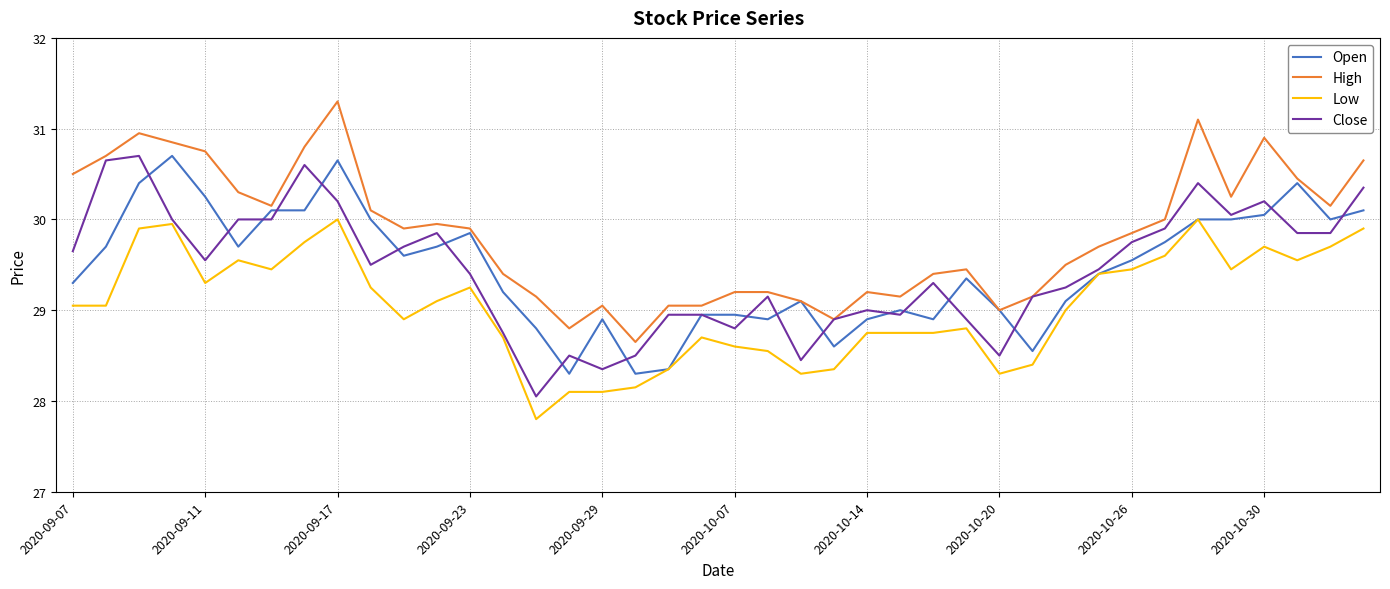

True or false: Low and High cross at least once.

False